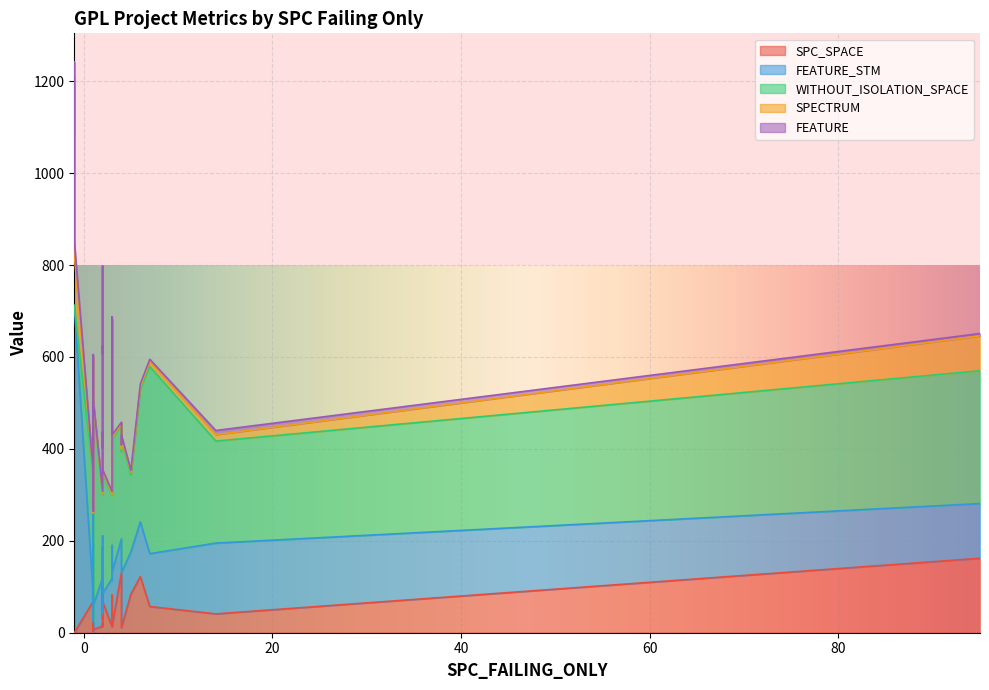

Which series has the largest total across all categories?

WITHOUT_ISOLATION_SPACE